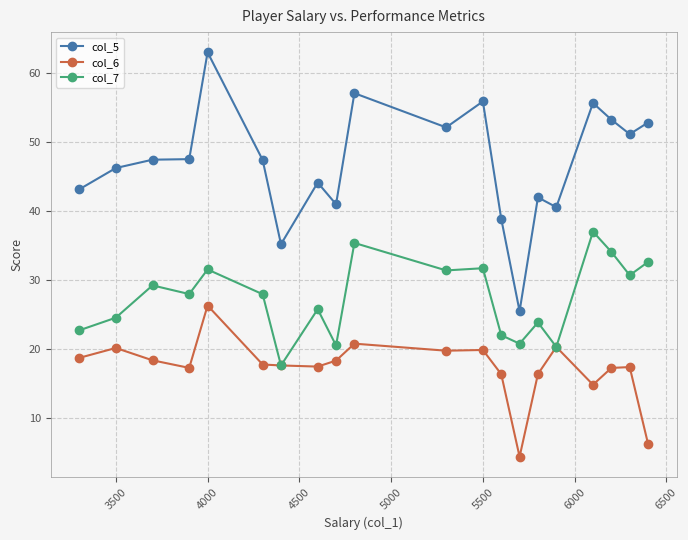

What is the greatest value displayed?

63.0